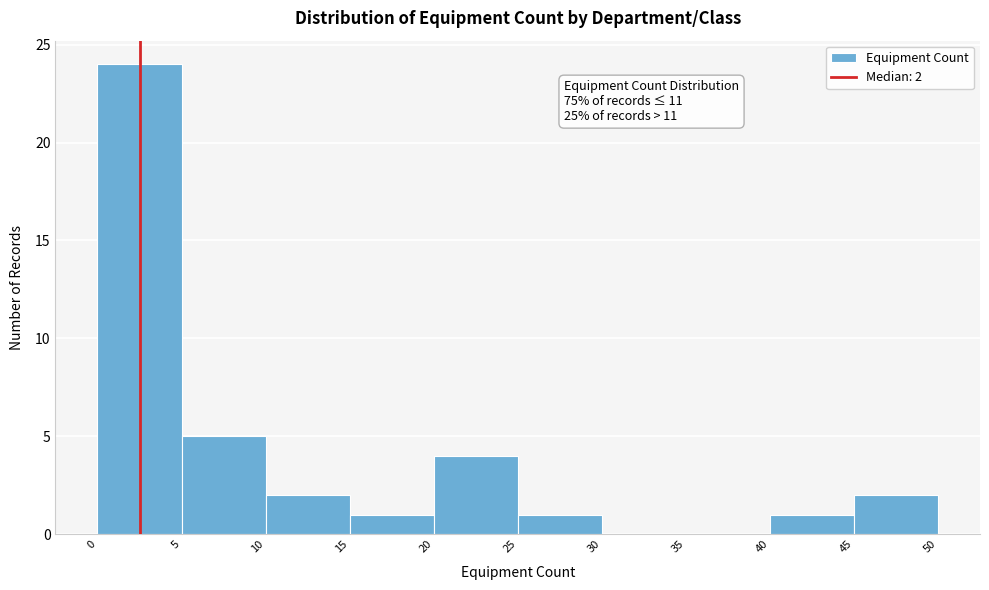

Which range on the x-axis has the tallest bar?

0 to 5